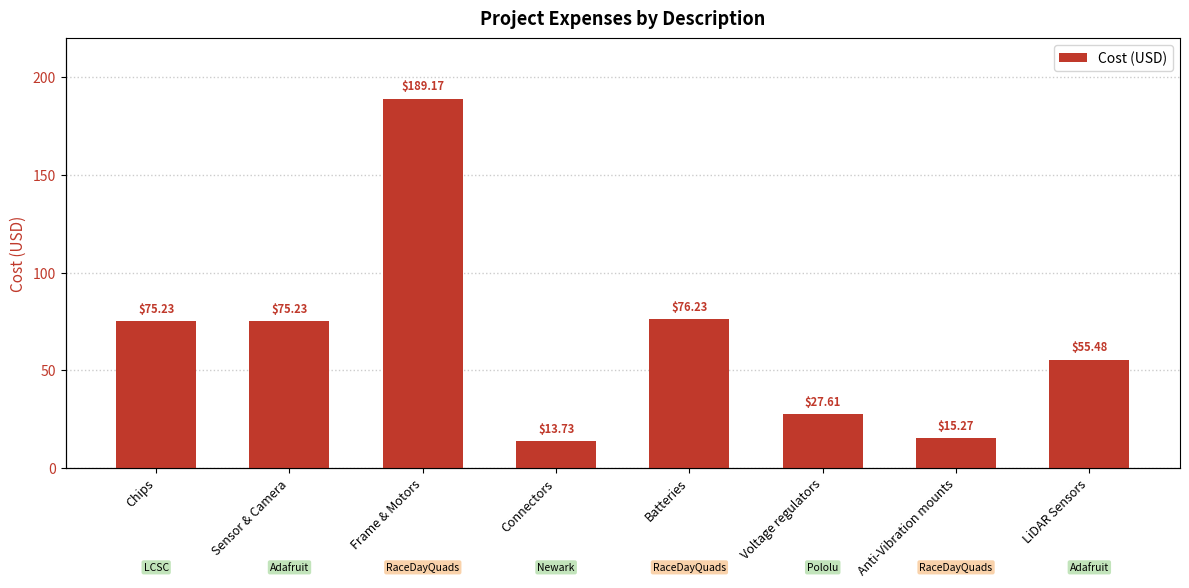

What is the value of the 7th bar from the left?

15.3